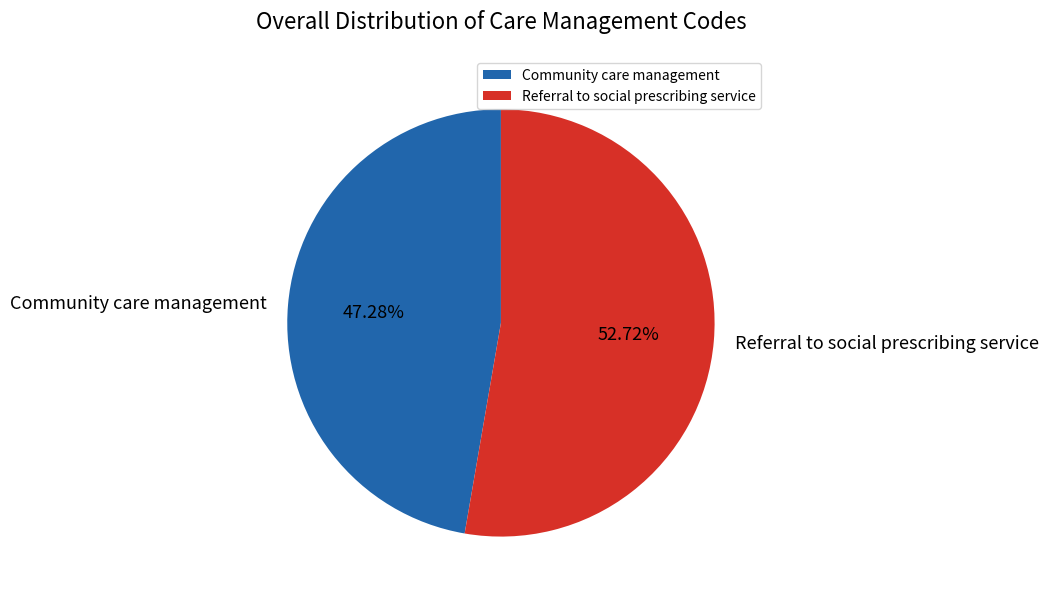

Combined, what portion of the pie is Community care management and Referral to social prescribing service?

100.0%